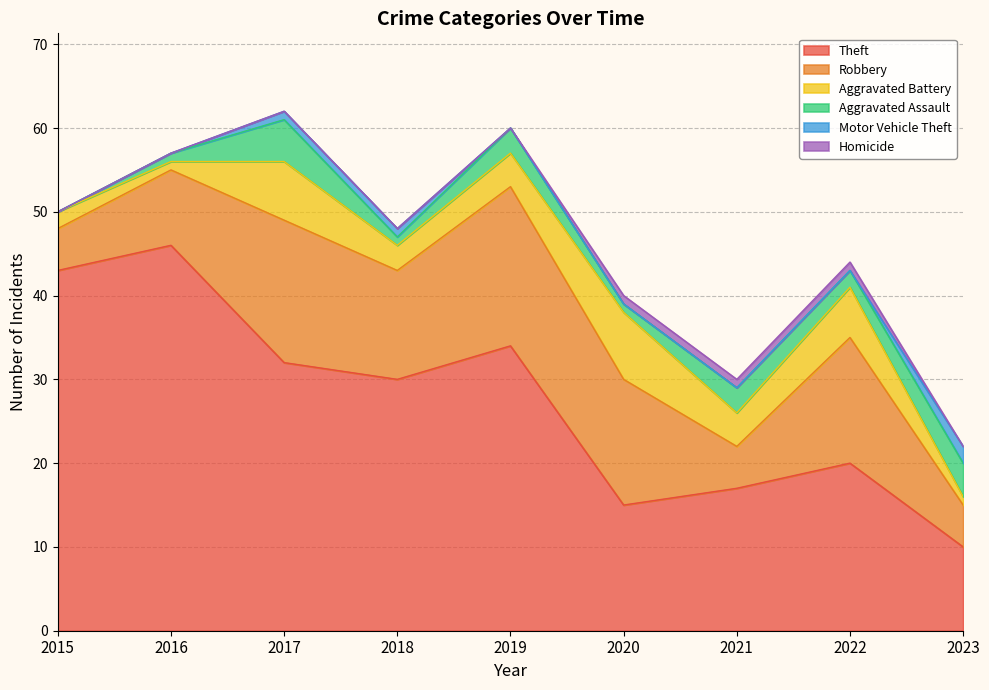

Between 2015 and 2017, which series saw the biggest shift?

Robbery